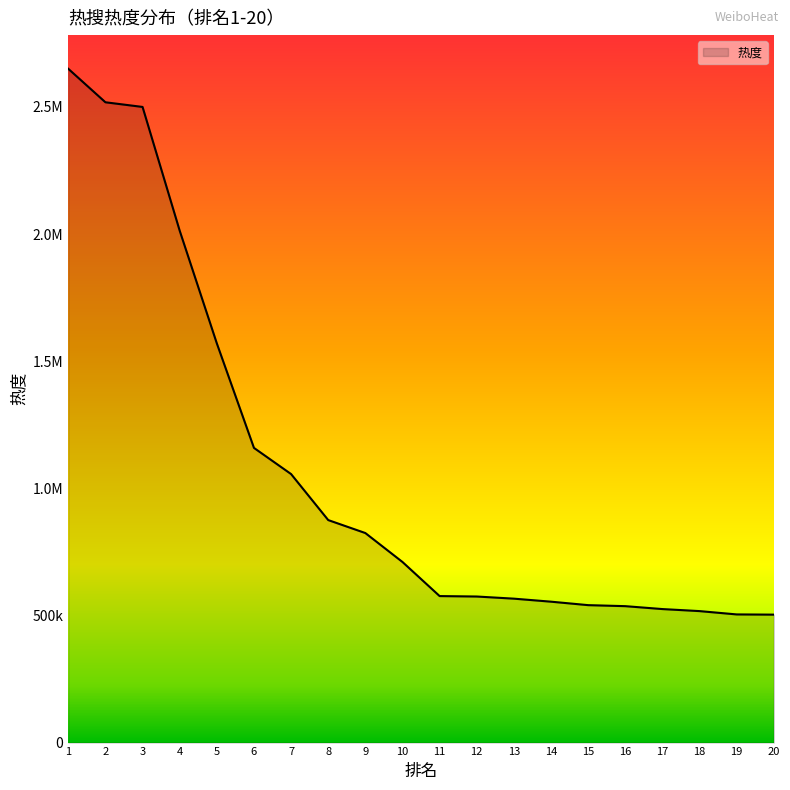

Rank the categories by value from lowest to highest.

20, 19, 18, 17, 16, 15, 14, 13, 12, 11, 10, 9, 8, 7, 6, 5, 4, 3, 2, 1